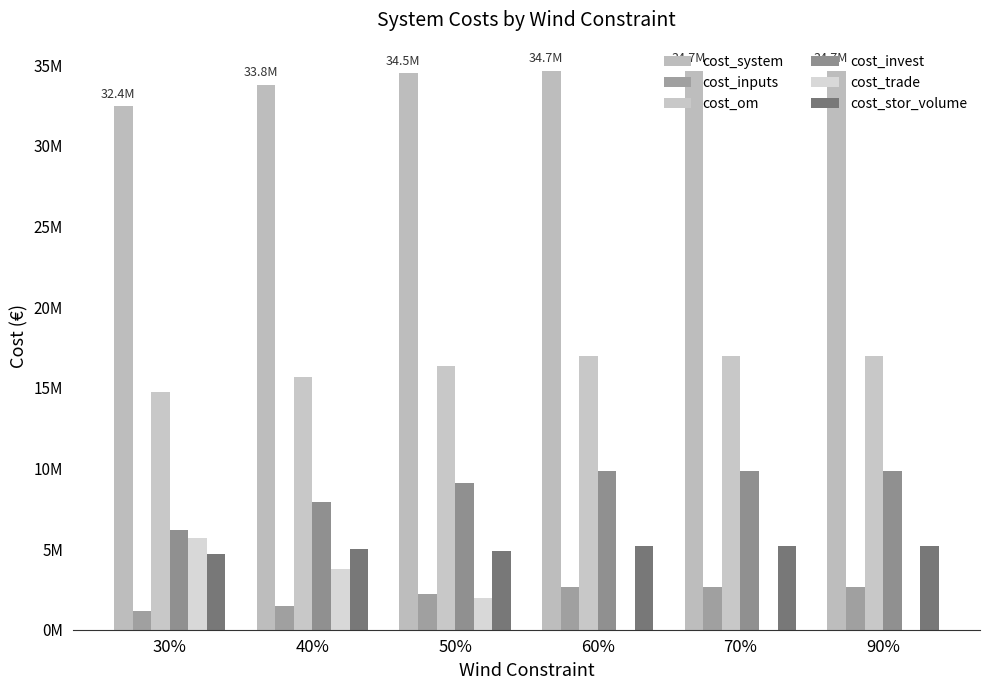

The cost_invest series shows 12046936.0 at 40%. True or false?

False